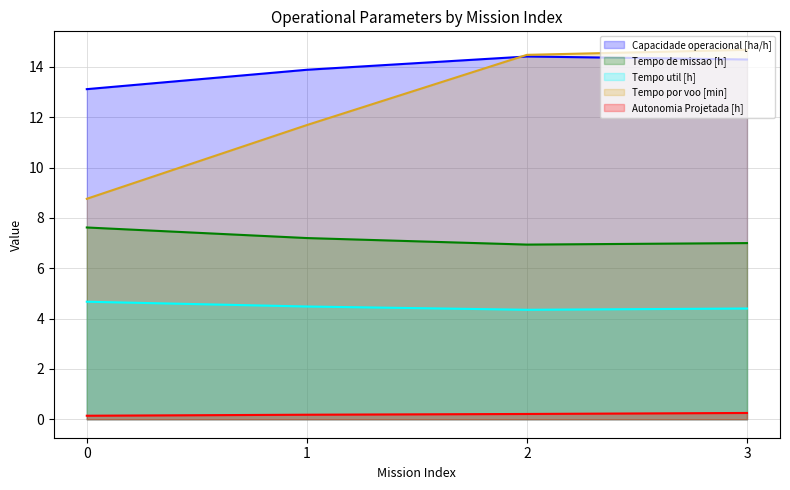

Reading left to right, list all the values displayed in this chart.

Capacidade operacional [ha/h]: 0=13.1	1=13.9	2=14.4	3=14.3
Tempo de missao [h]: 0=7.6	1=7.2	2=6.9	3=7.0
Tempo util [h]: 0=4.7	1=4.5	2=4.3	3=4.4
Tempo por voo [min]: 0=8.8	1=11.7	2=14.5	3=14.7
Autonomia Projetada [h]: 0=0.1	1=0.2	2=0.2	3=0.2